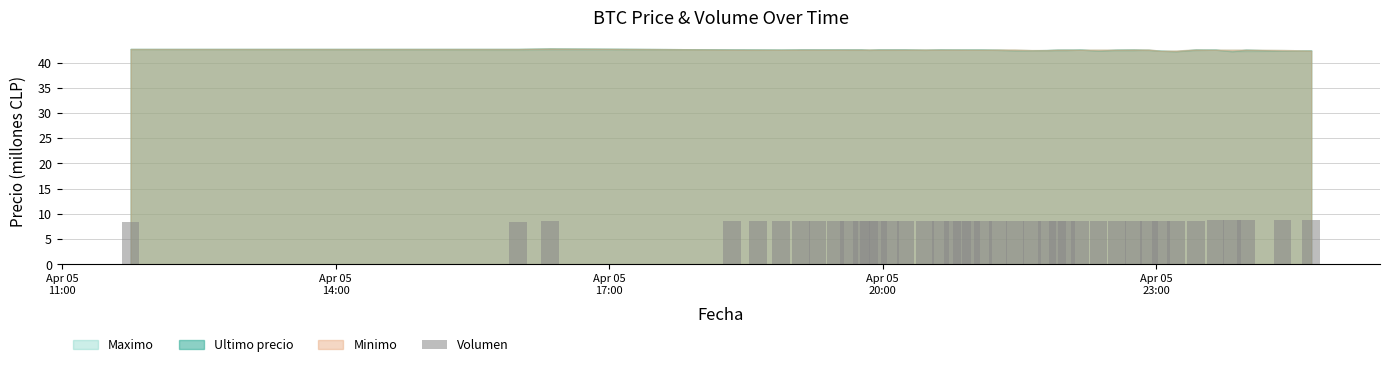

What is the smallest value displayed?

8.5